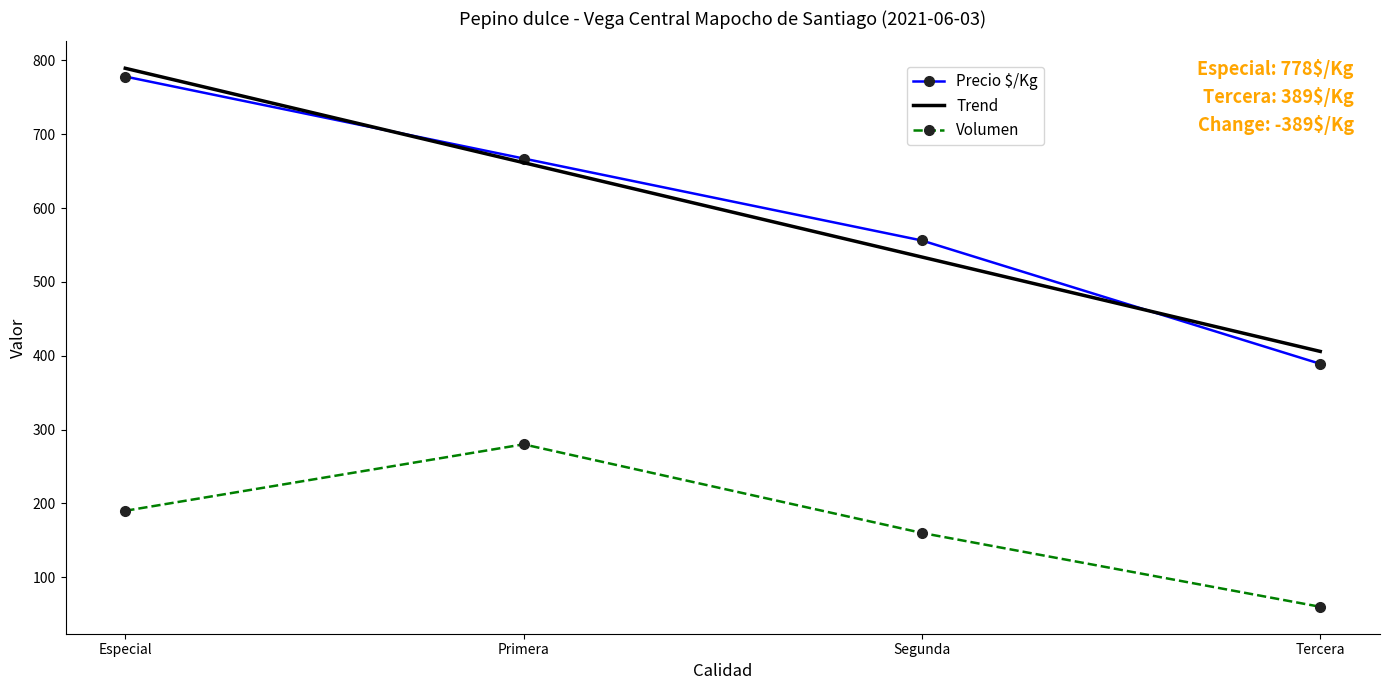

Count the number of categories in the chart.

4